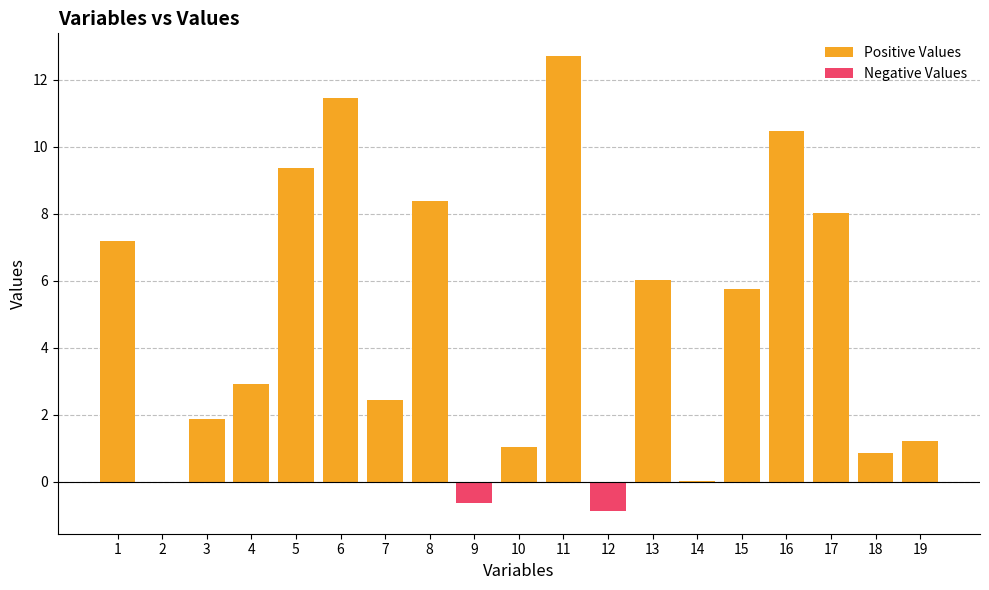

How many groups of bars are there?

19